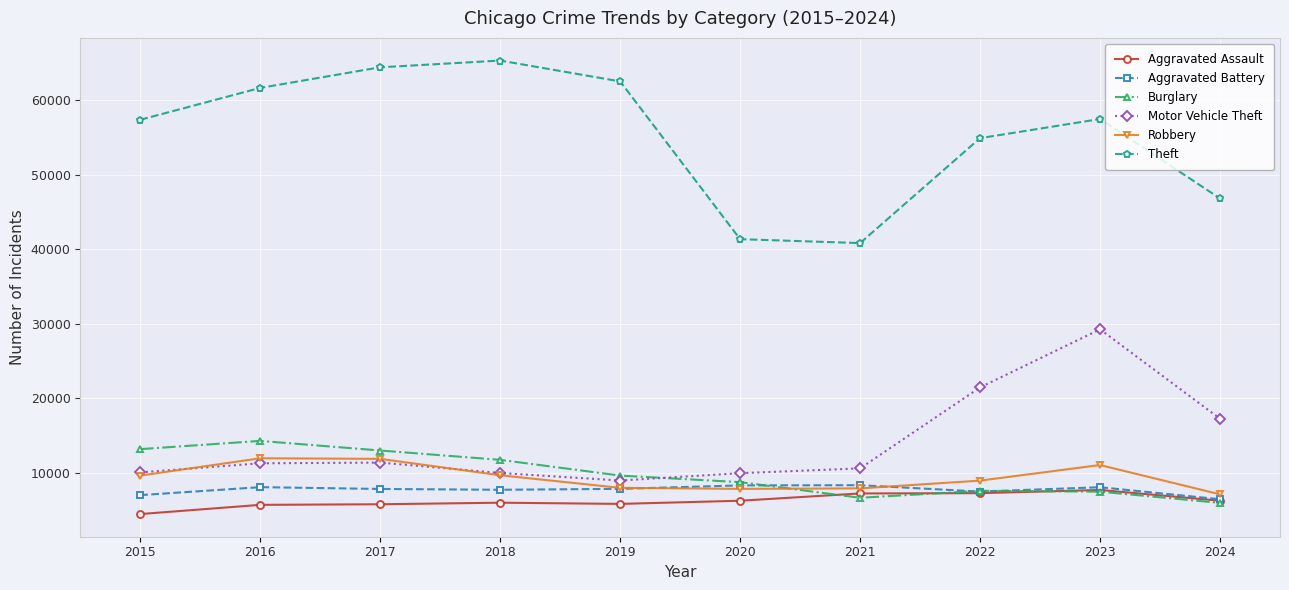

Which label corresponds to the smallest value in the chart?

2015